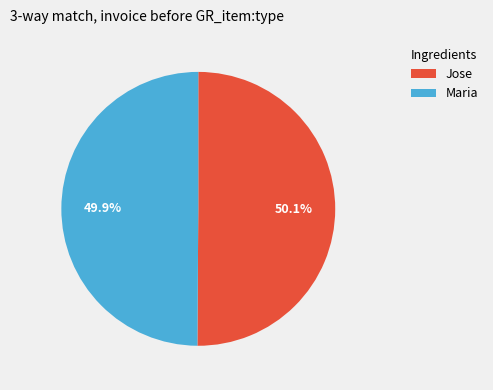

Approximately how many times larger is the value at Jose compared to Maria?

1.0